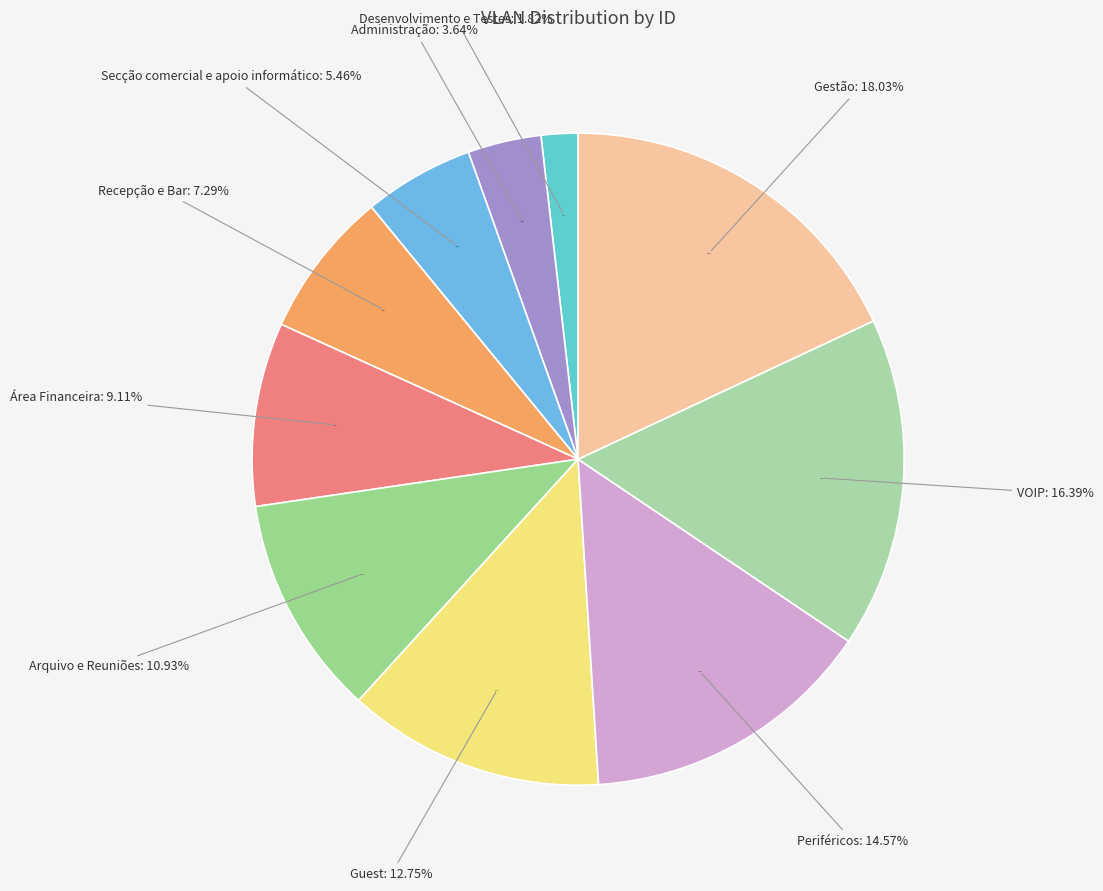

What percentage is the Recepção e Bar slice, to the nearest percent?

7%